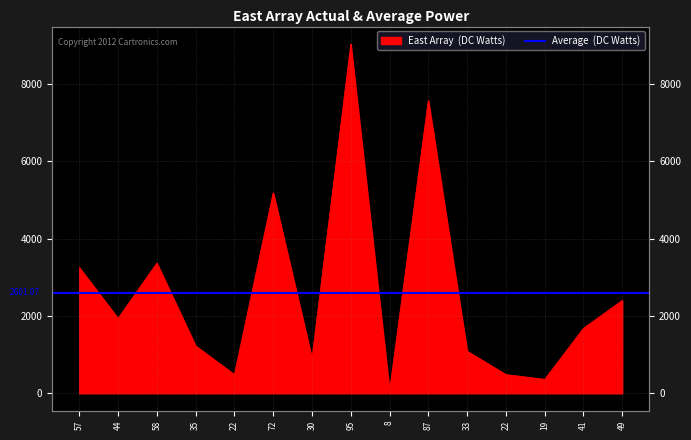

Rank the categories by value from lowest to highest.

8, 19, 22, 22, 30, 33, 35, 41, 44, 49, 57, 58, 72, 87, 95